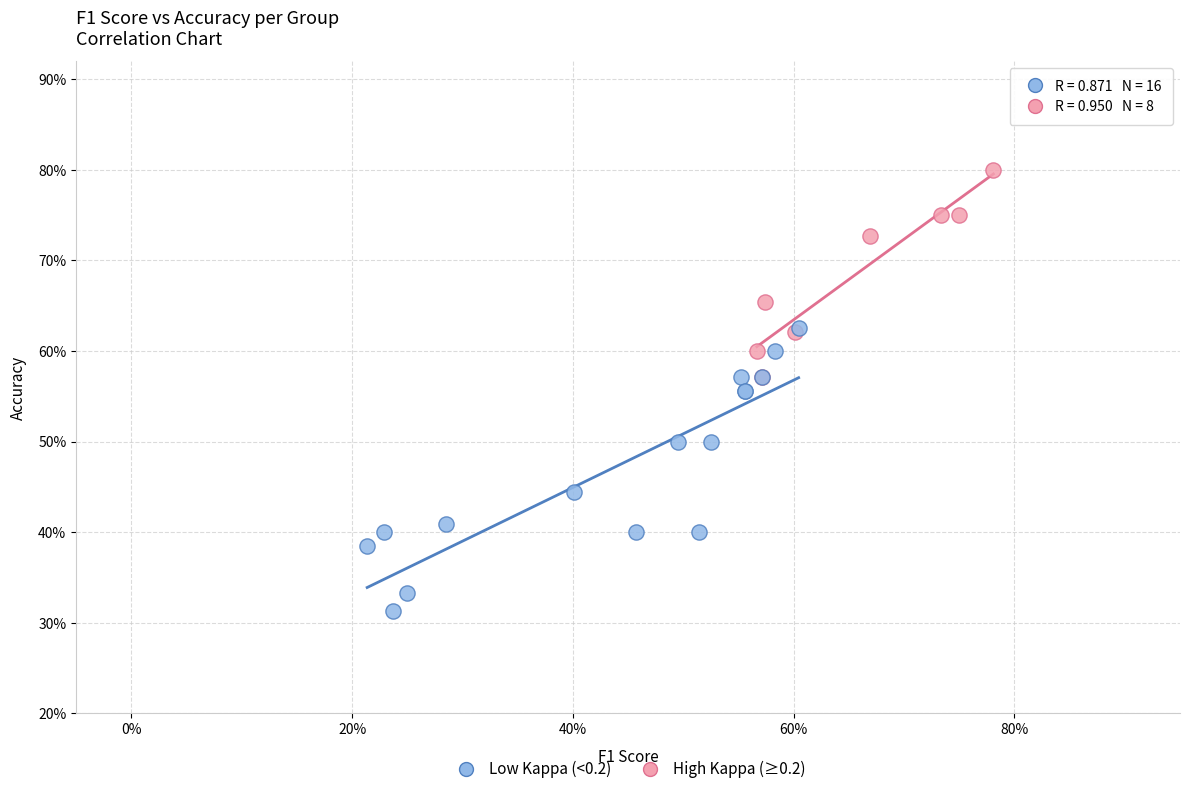

Which series contains the lowest Y value?

Low Kappa (<0.2)